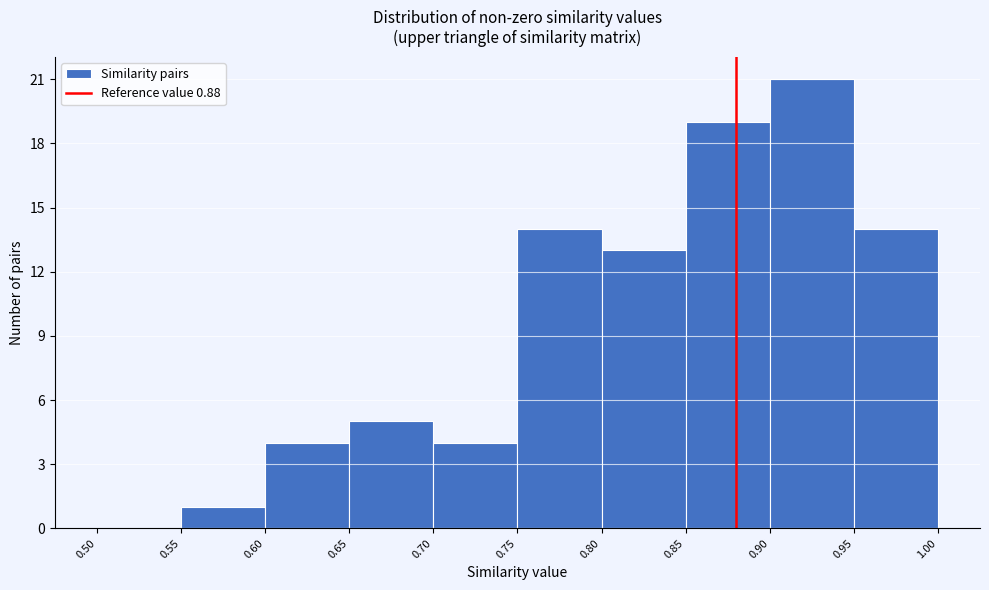

Over which range of the x-axis is the bar tallest?

0.90 to 0.95